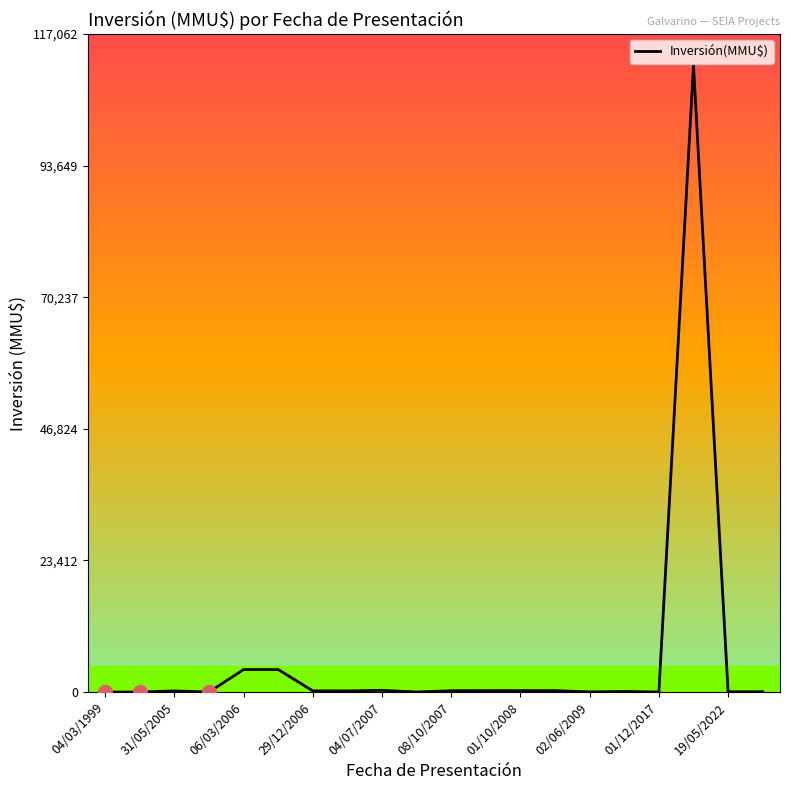

What is the greatest value displayed?

111488